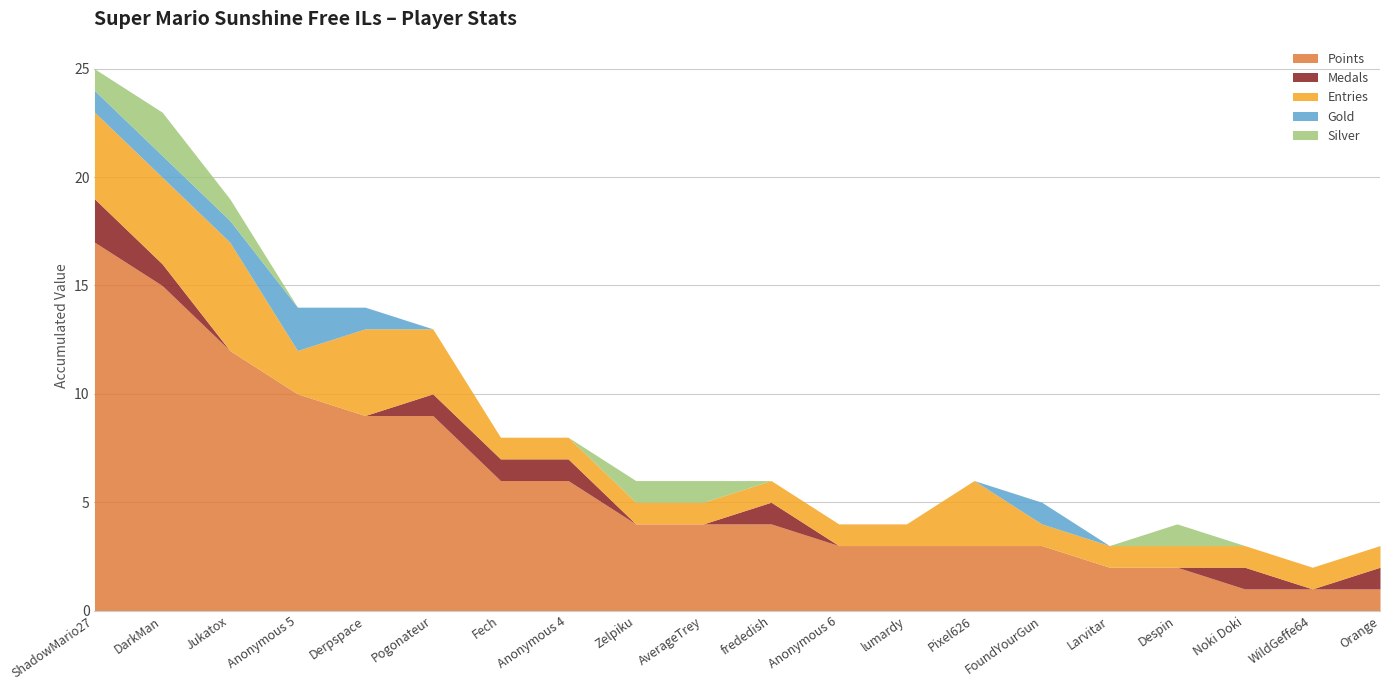

The value of Silver at Larvitar is 0. True or false?

True